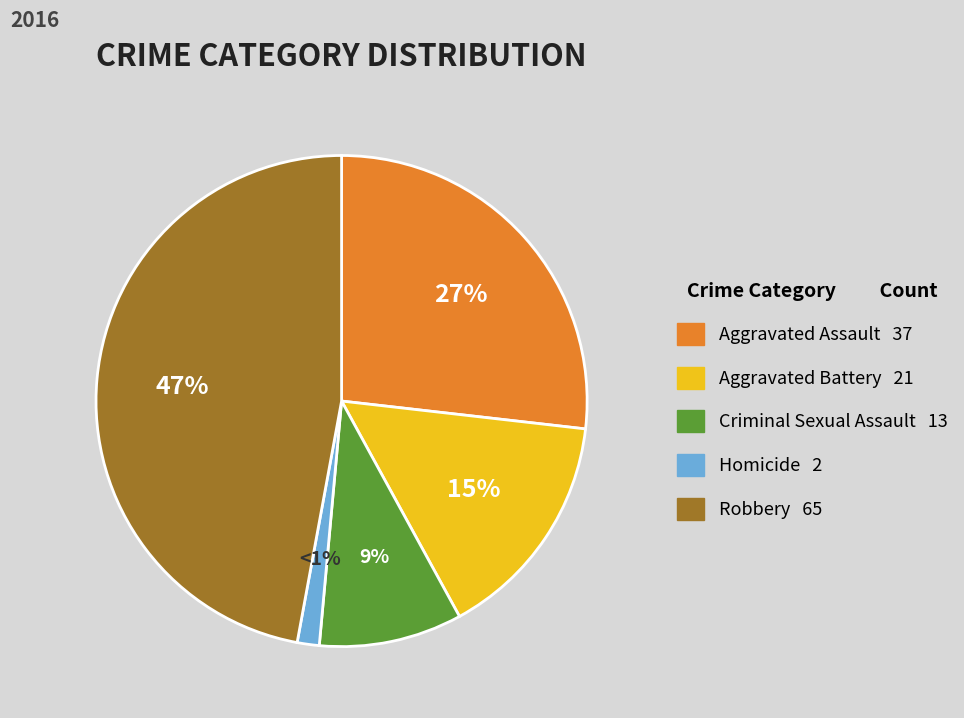

How many segments does this pie chart have?

5